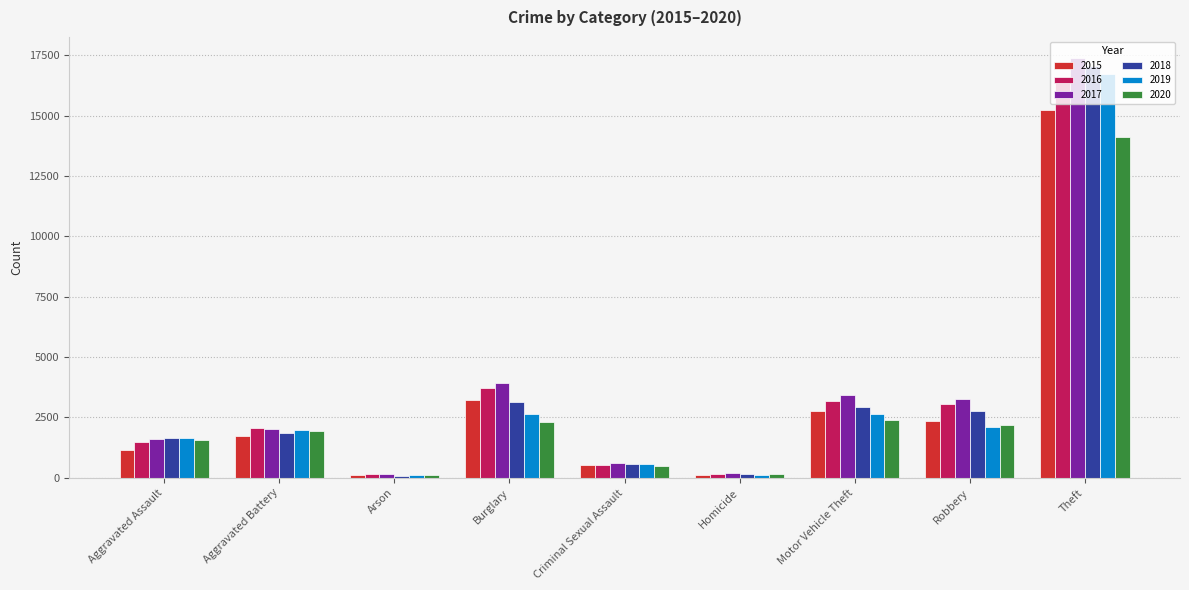

True or false: 2015 has a value of 4270 at Motor Vehicle Theft.

False